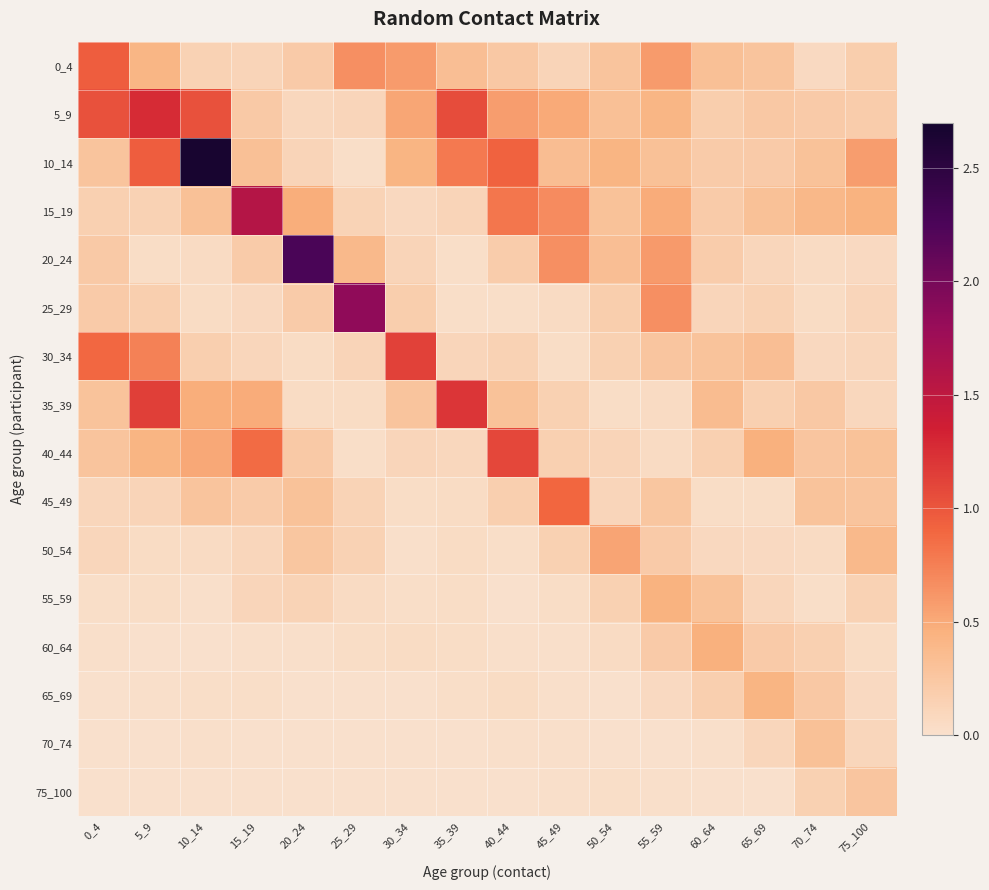

Between 70_74 and 25_29, which is larger?

25_29